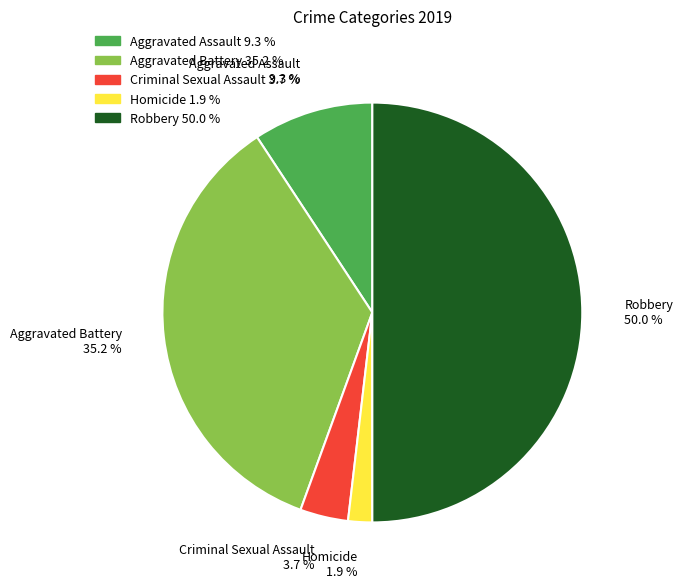

Between Criminal Sexual Assault and Aggravated Battery, which is larger?

Aggravated Battery